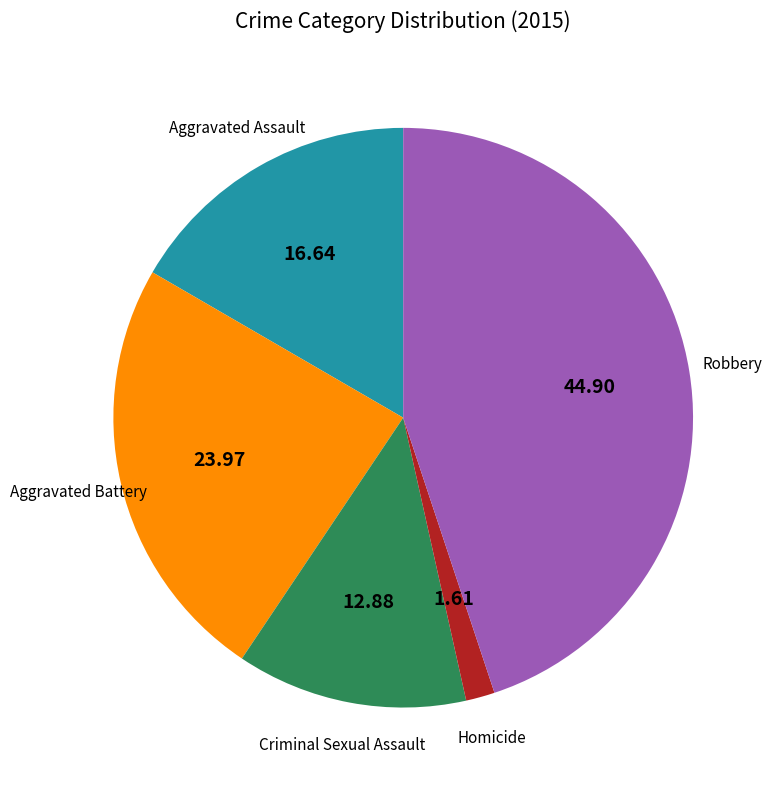

Does any single category account for the majority?

No